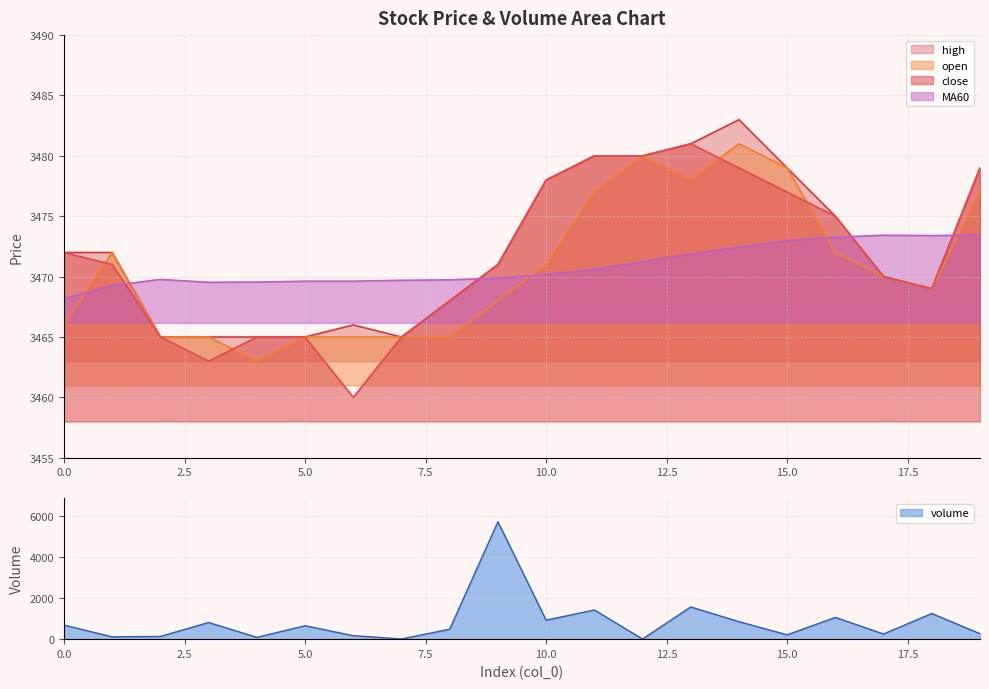

How many distinct data groups are displayed?

5